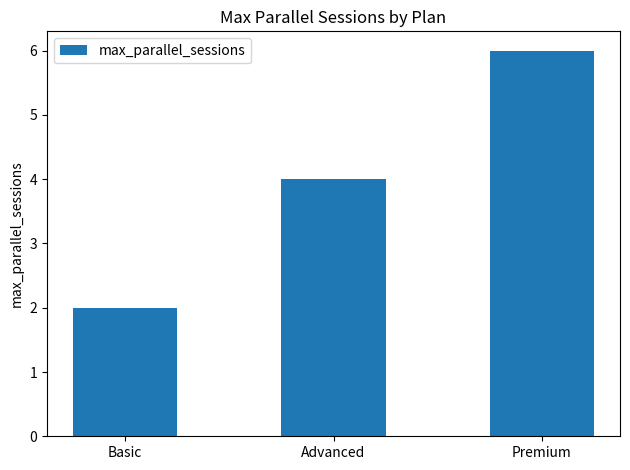

Which category has the lowest value across all series?

Basic